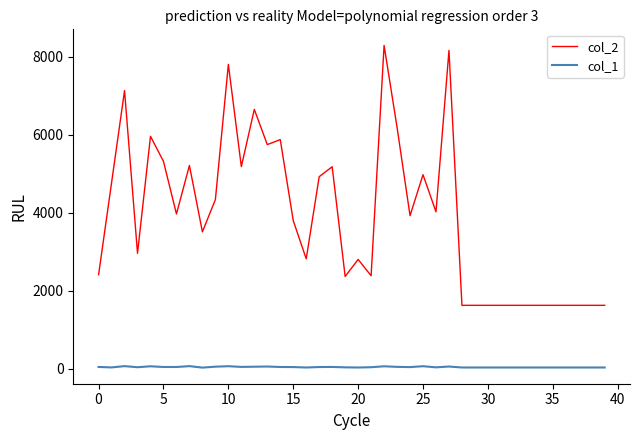

Which series has the largest total across all categories?

col_2